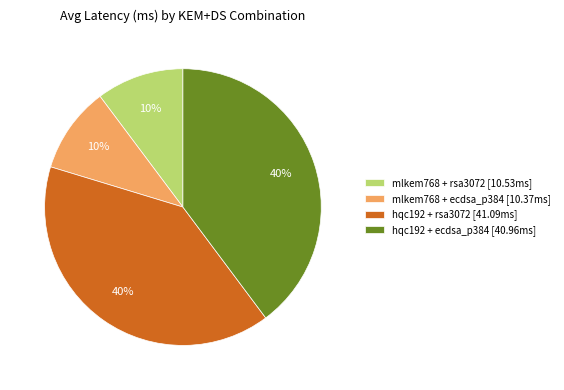

What is the ratio of the value at hqc192 + rsa3072 to the value at hqc192 + ecdsa_p384?

1.0